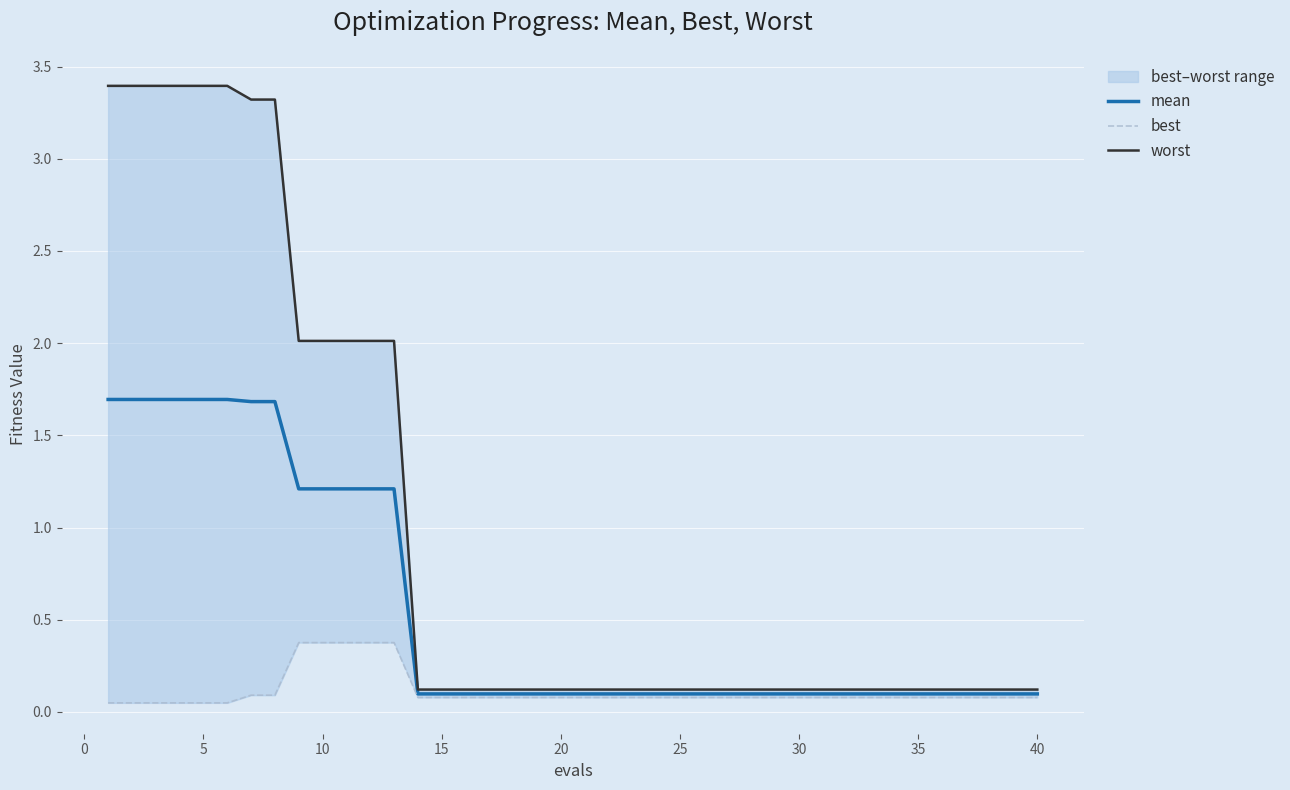

Rank the series at 40 from highest to lowest value.

worst, mean, best